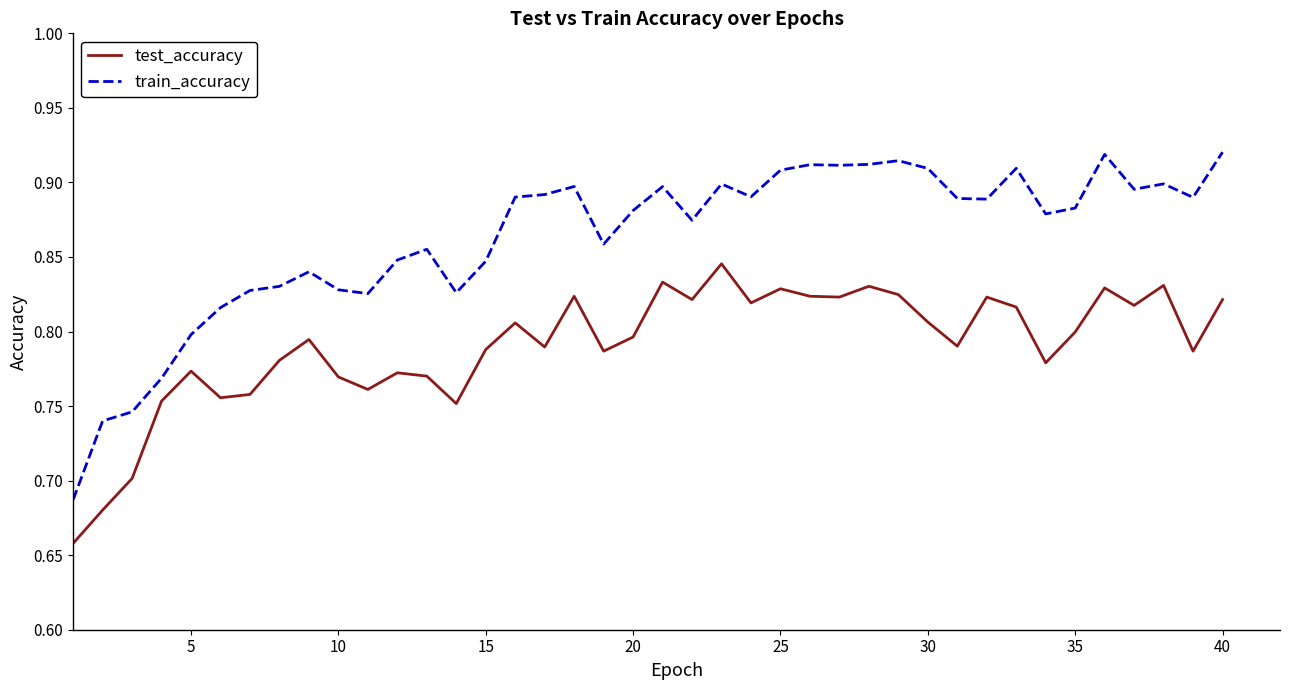

Which series has the largest range (max minus min)?

train_accuracy